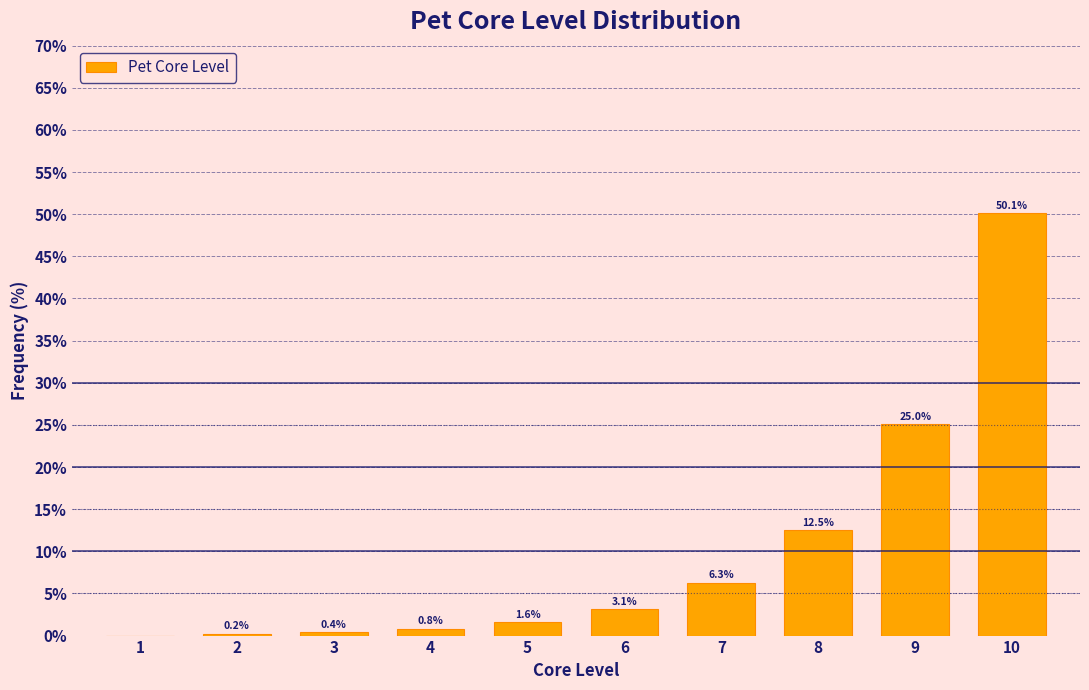

Reading left to right, list all the values displayed in this chart.

1=0.0	2=0.2	3=0.4	4=0.8	5=1.6	6=3.1	7=6.3	8=12.5	9=25.0	10=50.1